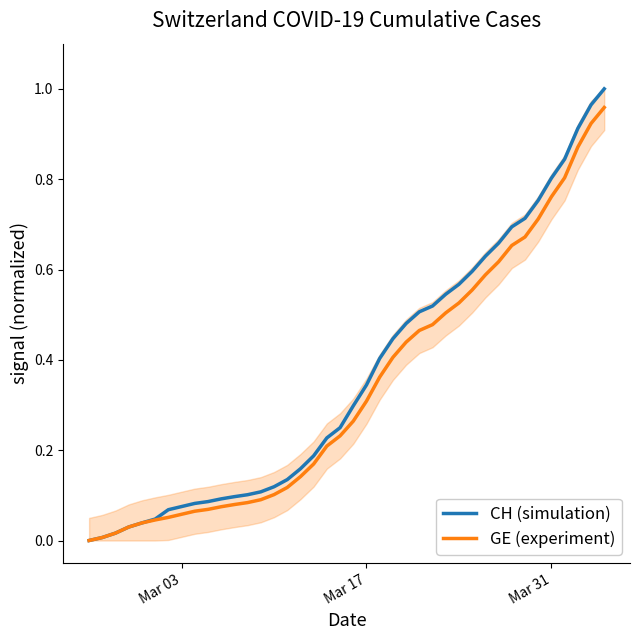

Is the value of CH (simulation) at 25 greater than the value of GE (experiment) at 39?

No